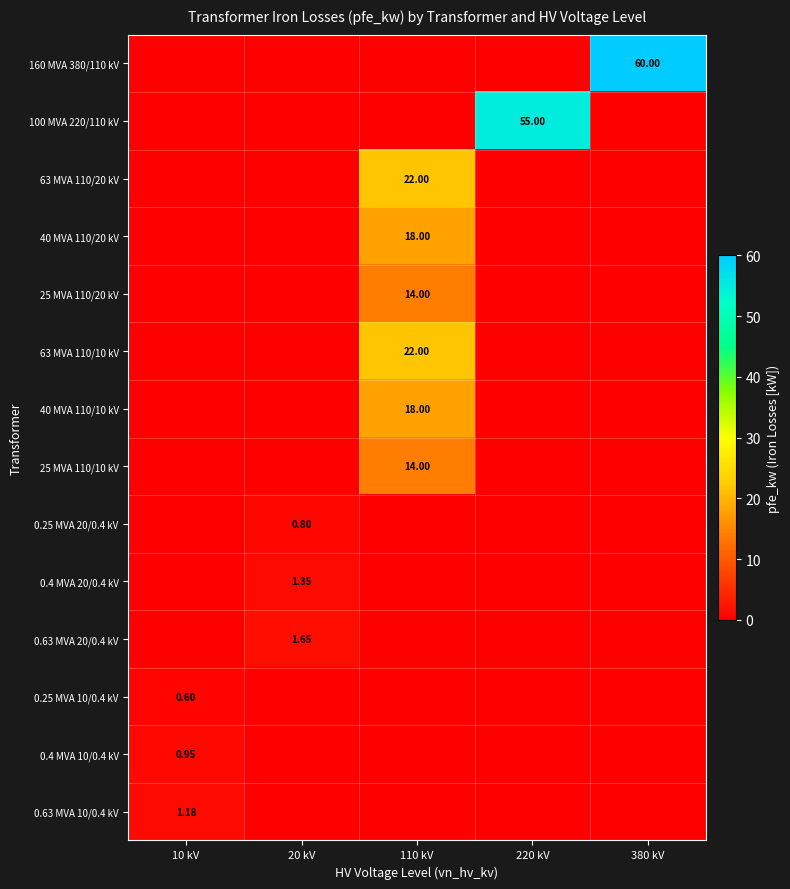

Is the value of 0.4 MVA 20/0.4 kV at 220 kV greater than the value of 63 MVA 110/20 kV at 10 kV?

No